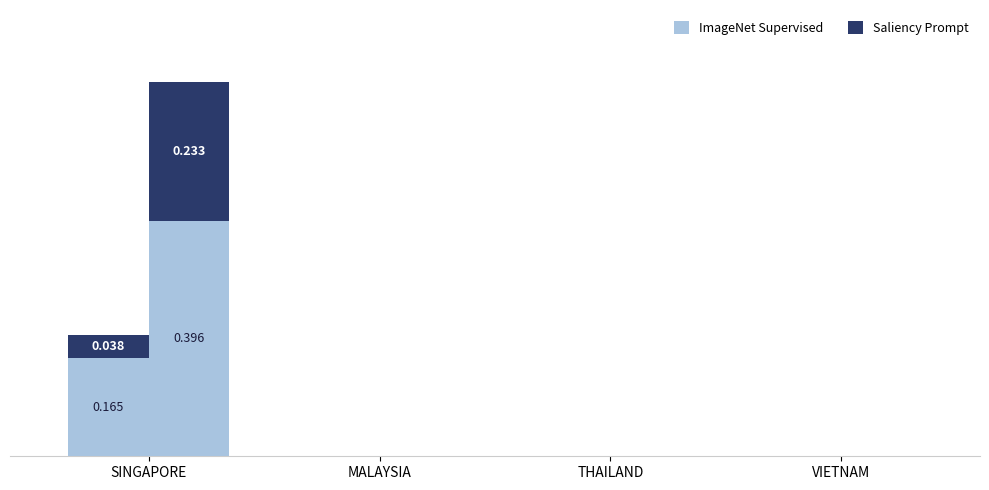

The ImageNet Supervised series shows 0.0 at THAILAND. True or false?

True